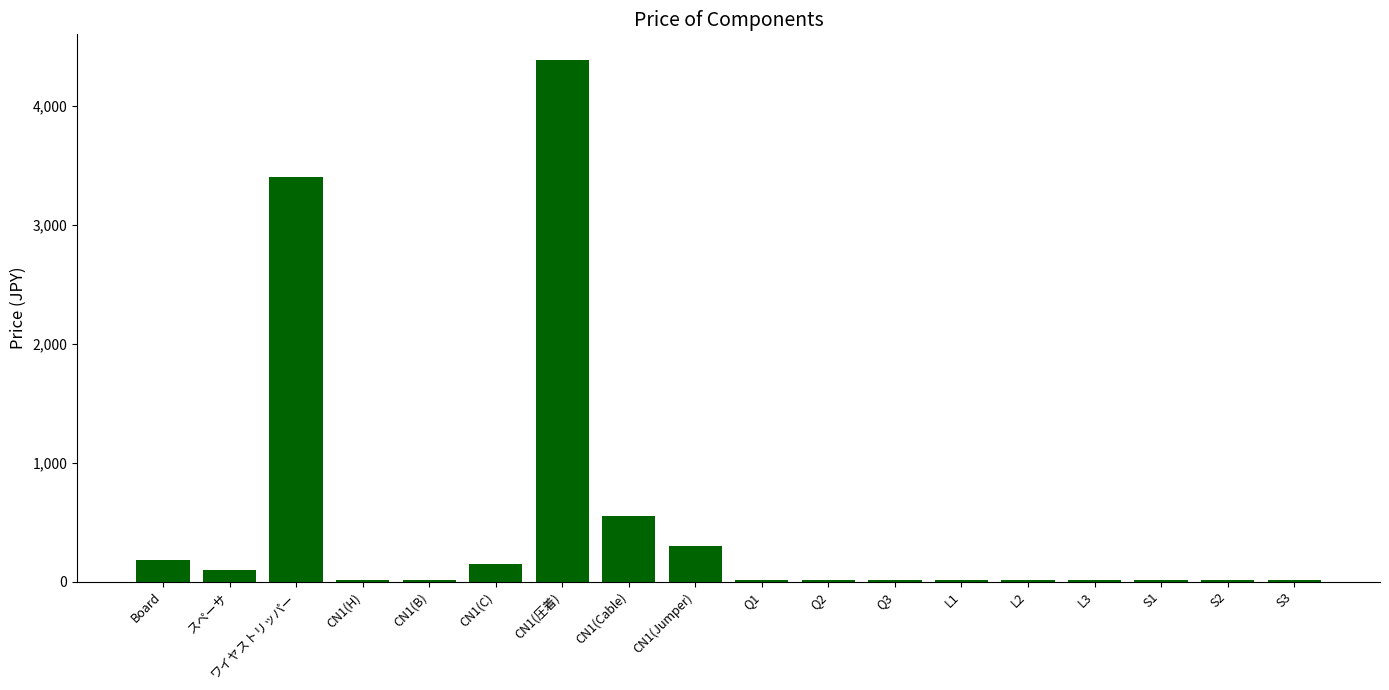

At which label does the data first exceed 15?

Board